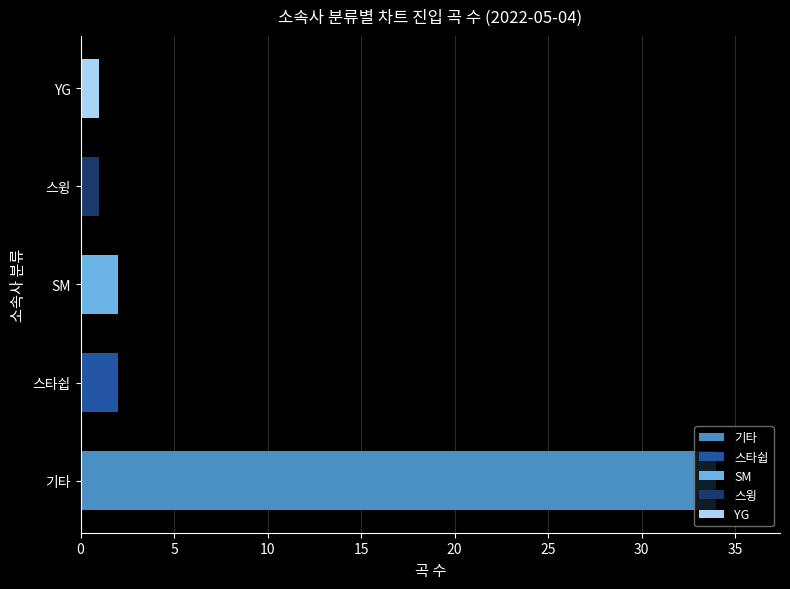

What is the difference between the maximum and minimum values?

33